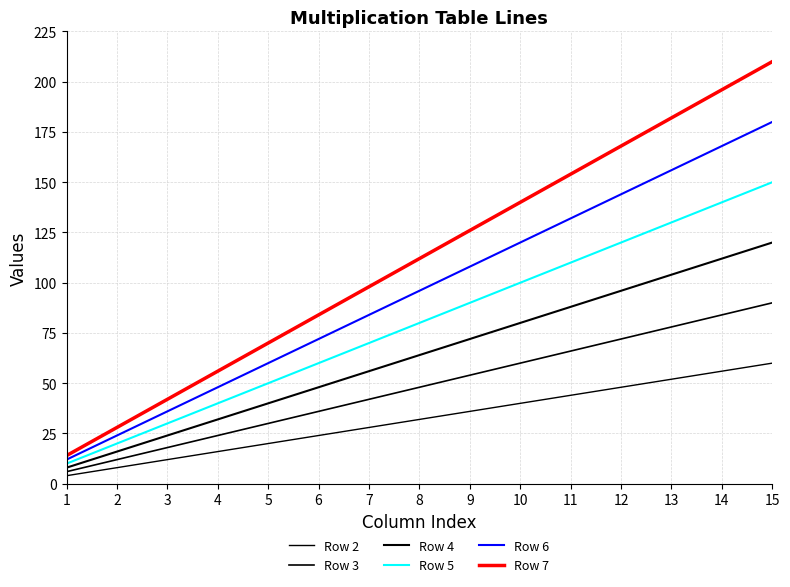

True or false: Row 6 and Row 7 intersect in this chart.

False